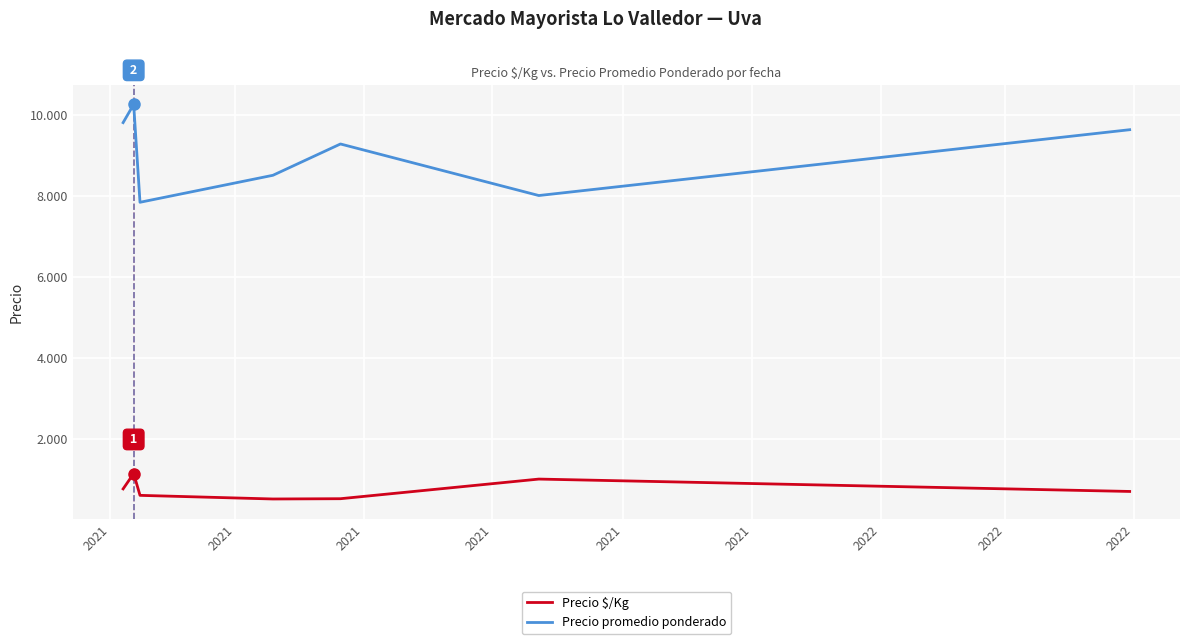

What are all the series names shown in the legend?

Precio $/Kg, Precio promedio ponderado